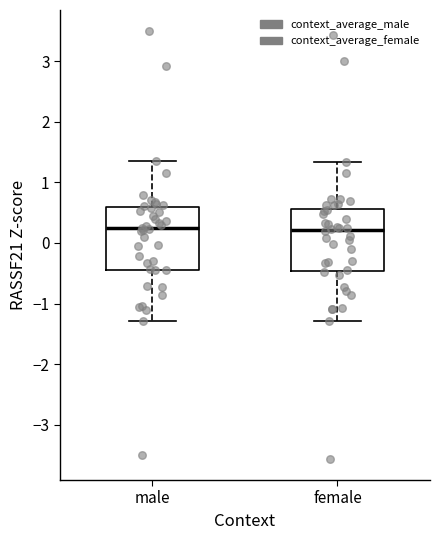

Where does the lower whisker of the box for female end on the y-axis? The values are not printed on the chart, so give them approximately, as read against the axis.

-1.3